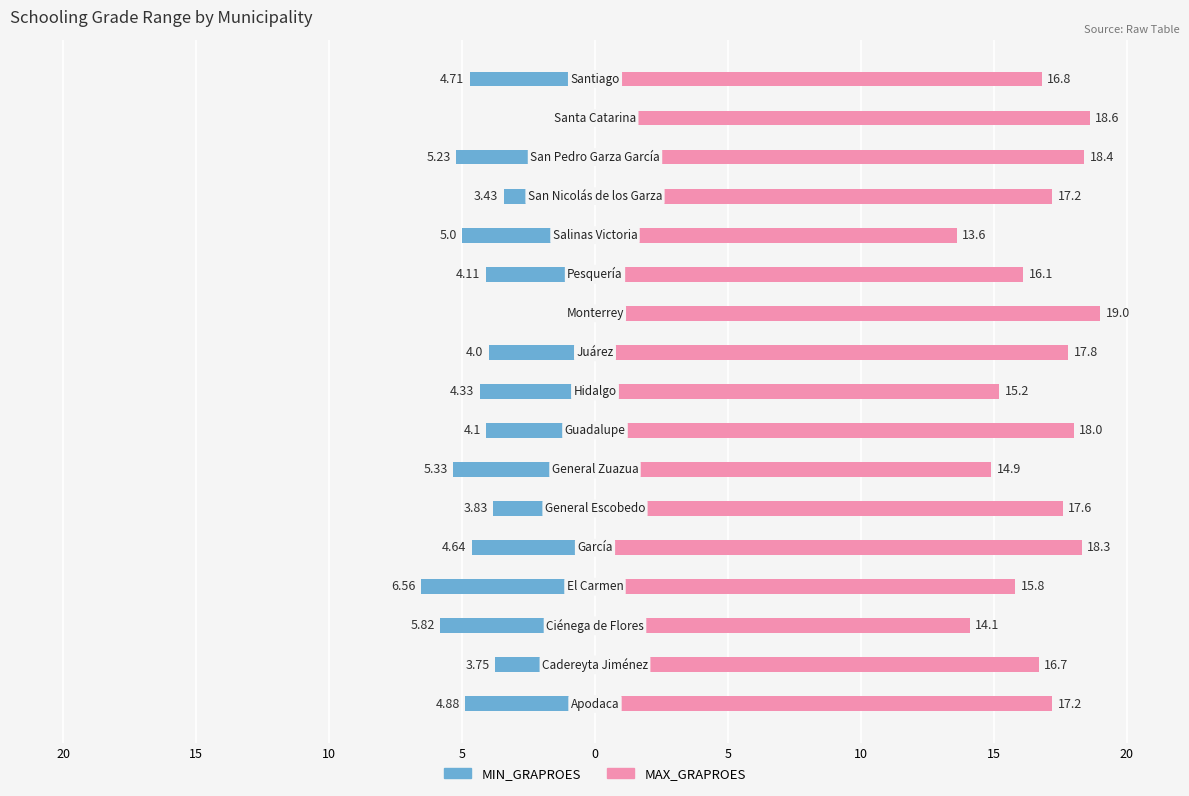

What is the value of the MAX_GRAPROES bar at the 1st from the left?

17.2